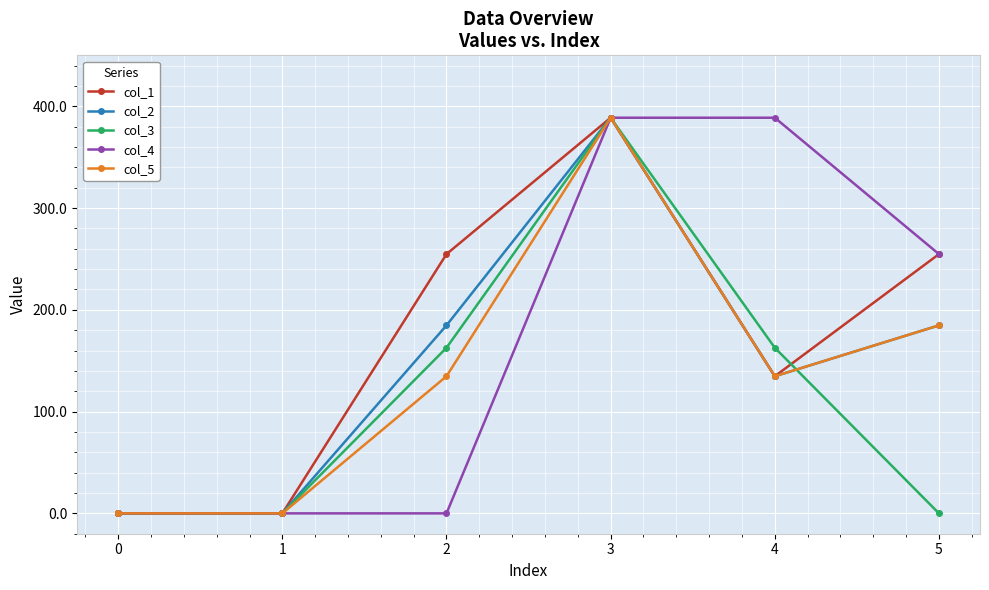

What is the difference between the col_2 values at 4 and 1?

134.7